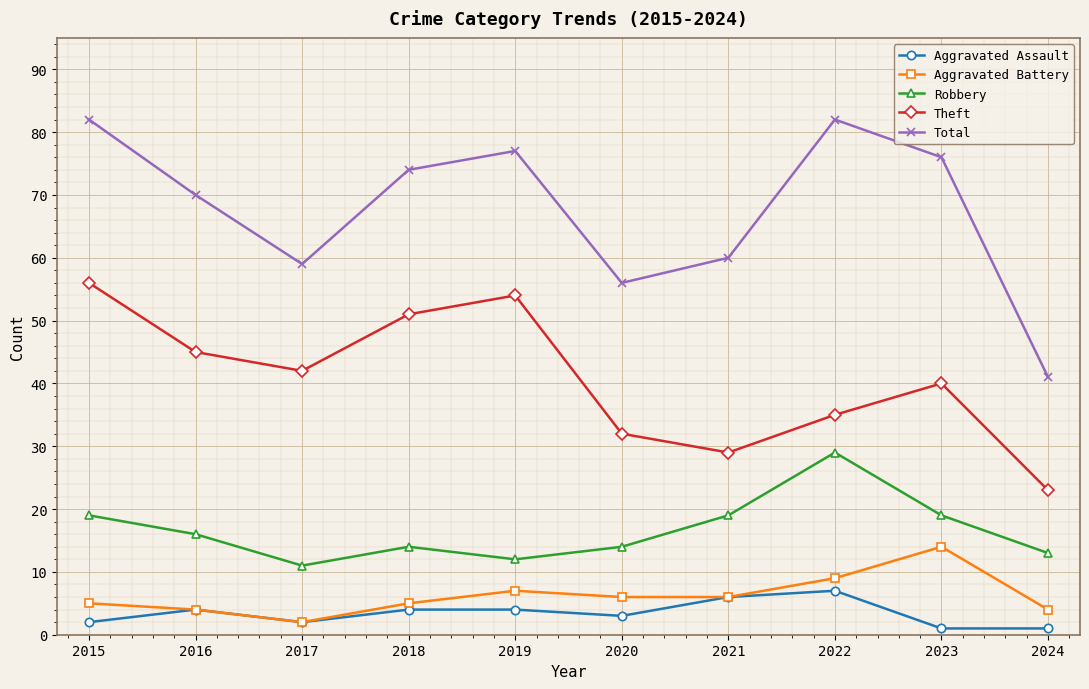

True or false: Robbery has a value of 12 at 2015.

False